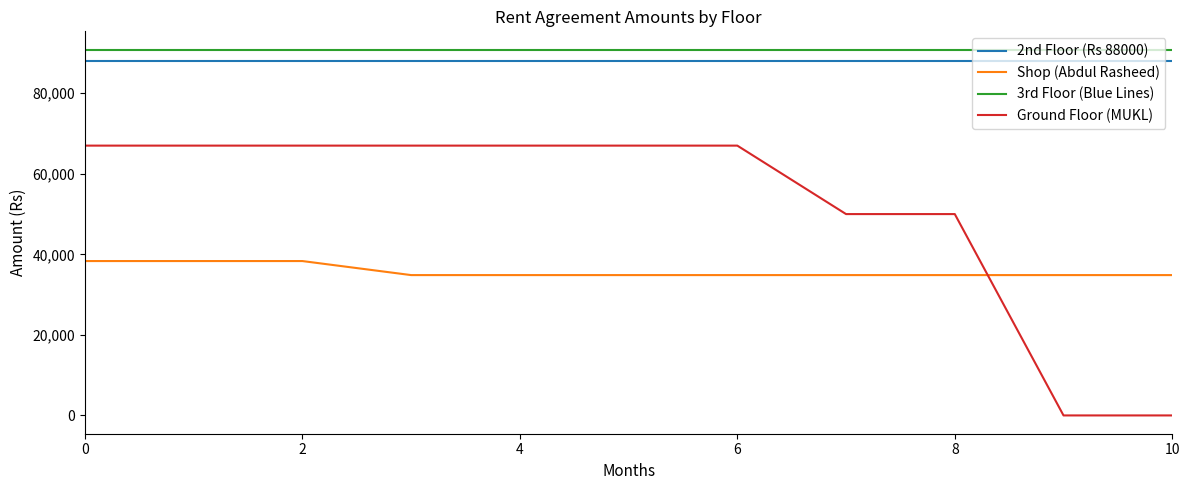

Which series has the largest range (max minus min)?

Ground Floor (MUKL)